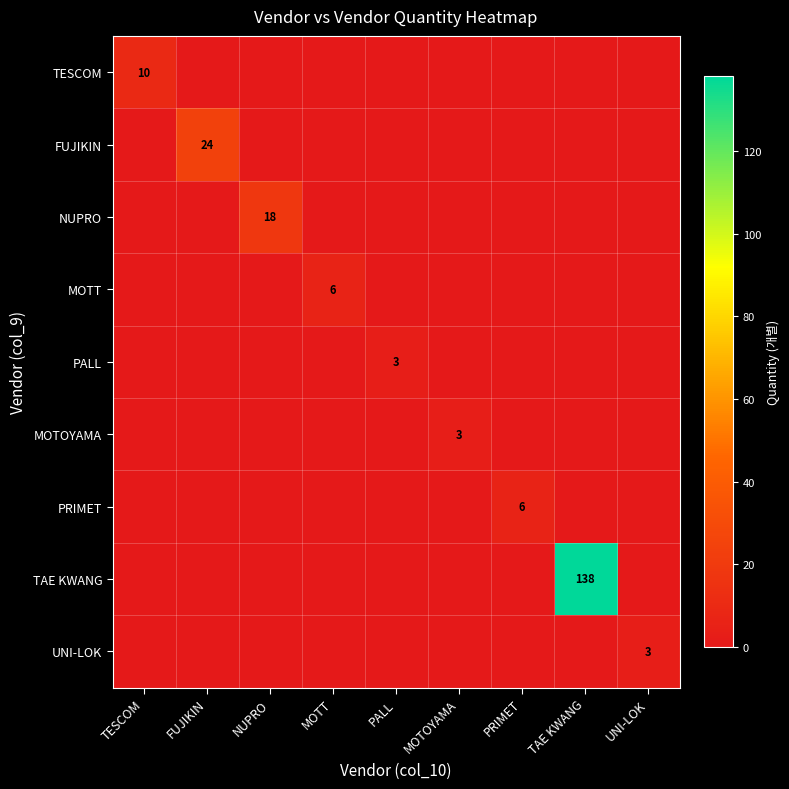

Is it true that MOTT equals 6 at MOTT?

True